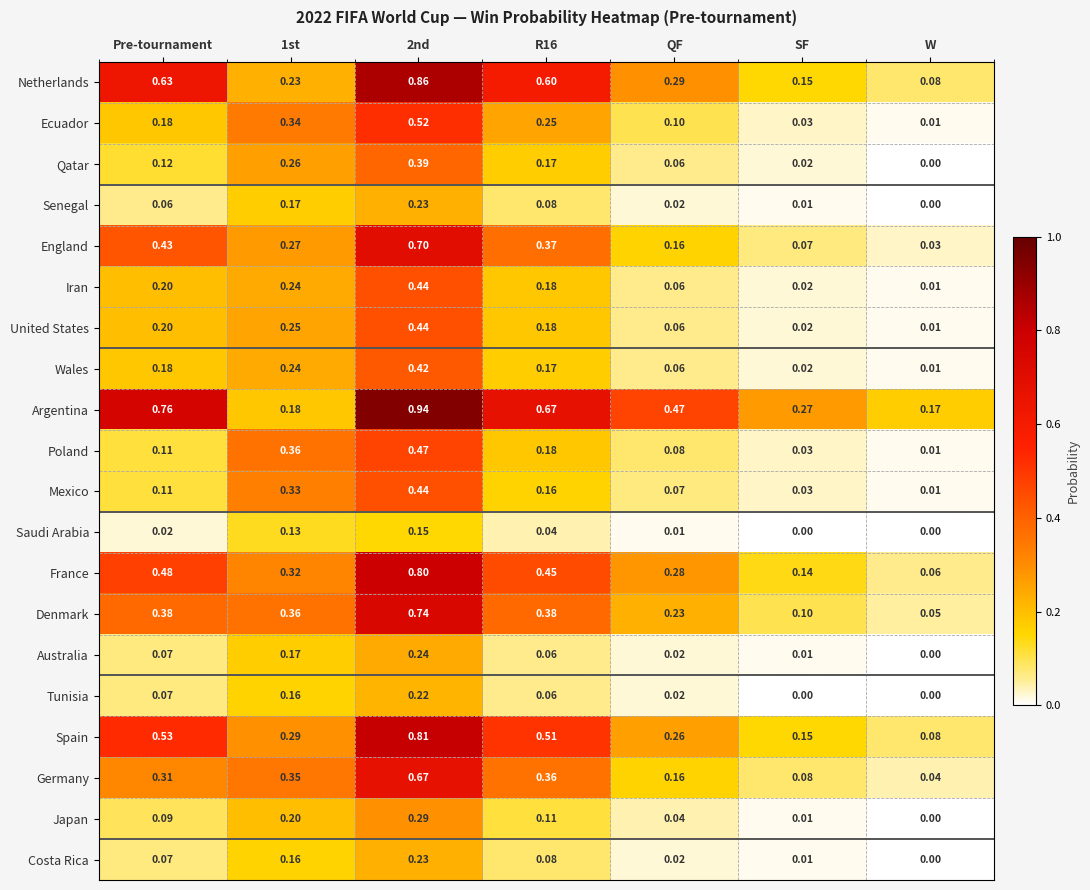

Where is Denmark nearest to the value 0?

W